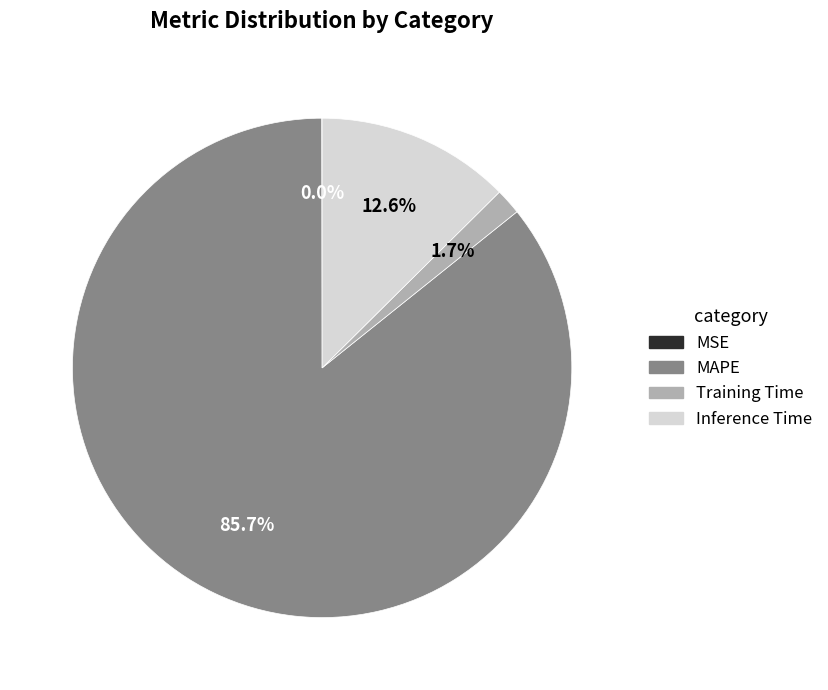

What is the total percentage of Training Time and MAPE?

87.4%